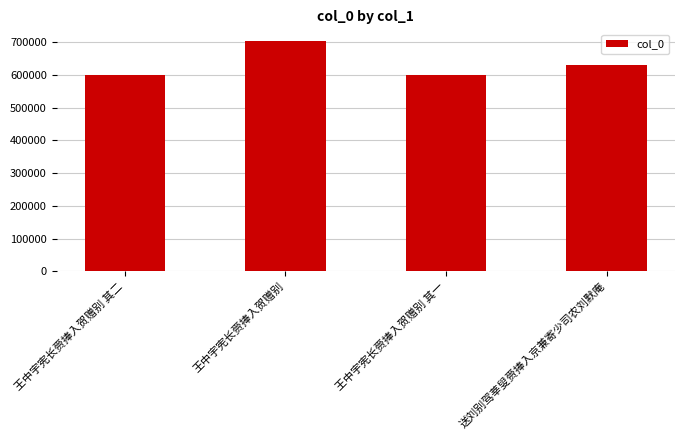

How many bars are there in total?

4